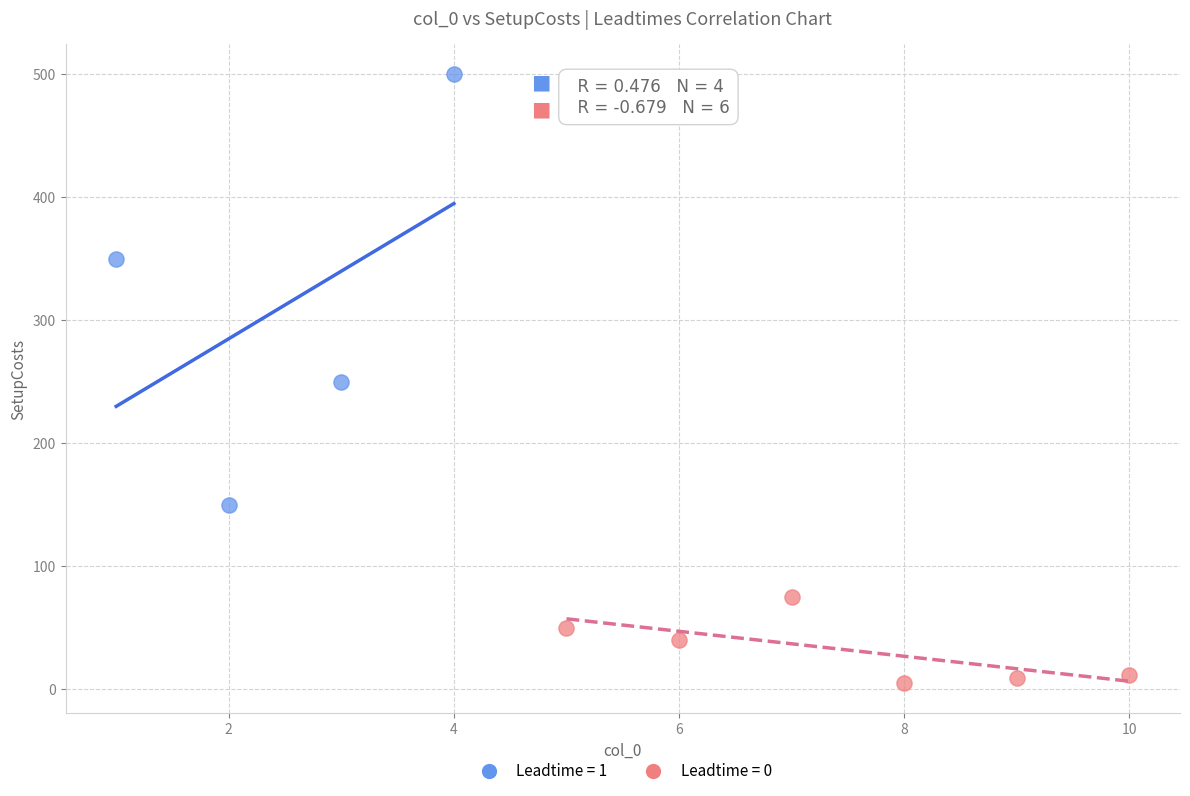

Which series has the largest Y range (max minus min)?

Leadtime = 1